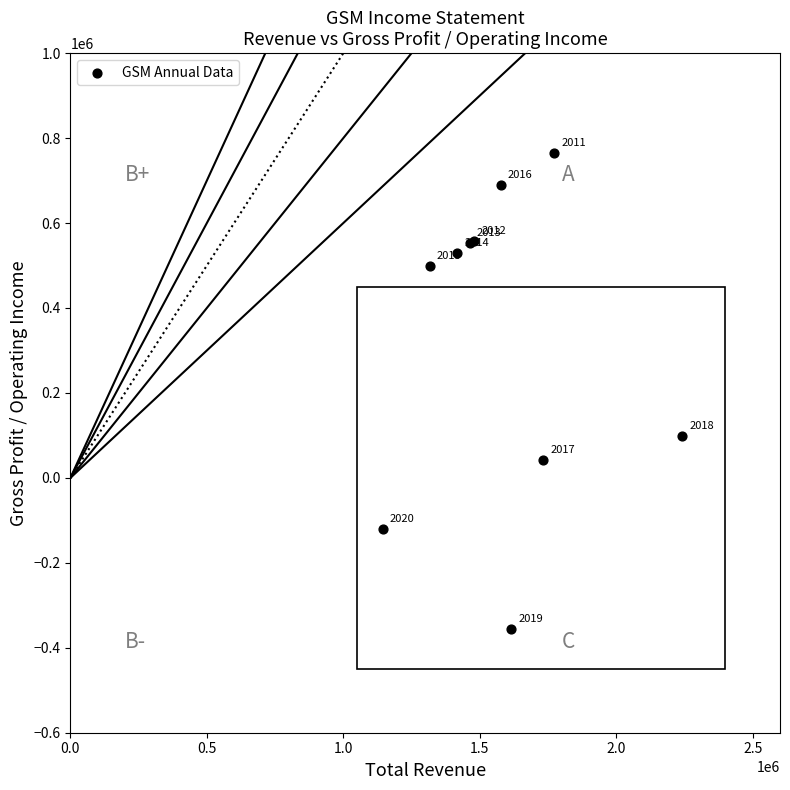

What Y value in the scatter plot is closest to 204750?

99100